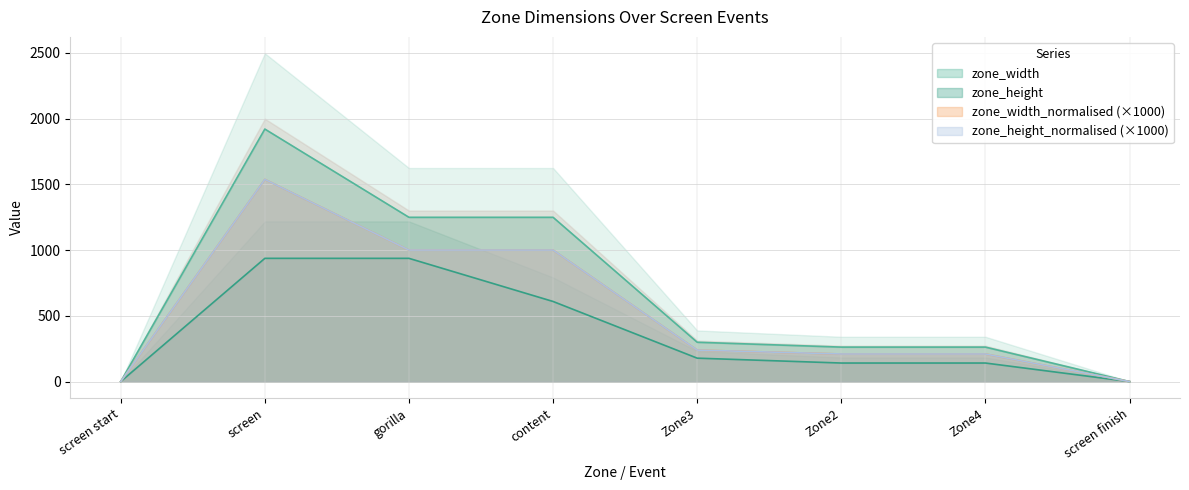

Reading left to right, transcribe all the data shown in this chart.

zone_width: screen start=0.0	screen=1920.0	gorilla=1249.0	content=1249.0	Zone3=299.0	Zone2=262.0	Zone4=262.0	screen finish=0.0
zone_height: screen start=0.0	screen=937.0	gorilla=937.0	content=609.0	Zone3=178.0	Zone2=141.0	Zone4=141.0	screen finish=0.0
zone_width_normalised: screen start=0.0	screen=1537.2	gorilla=1000.0	content=1000.0	Zone3=239.4	Zone2=209.8	Zone4=209.8	screen finish=0.0
zone_height_normalised: screen start=0.0	screen=1537.2	gorilla=1000.0	content=1000.0	Zone3=239.4	Zone2=209.8	Zone4=209.8	screen finish=0.0